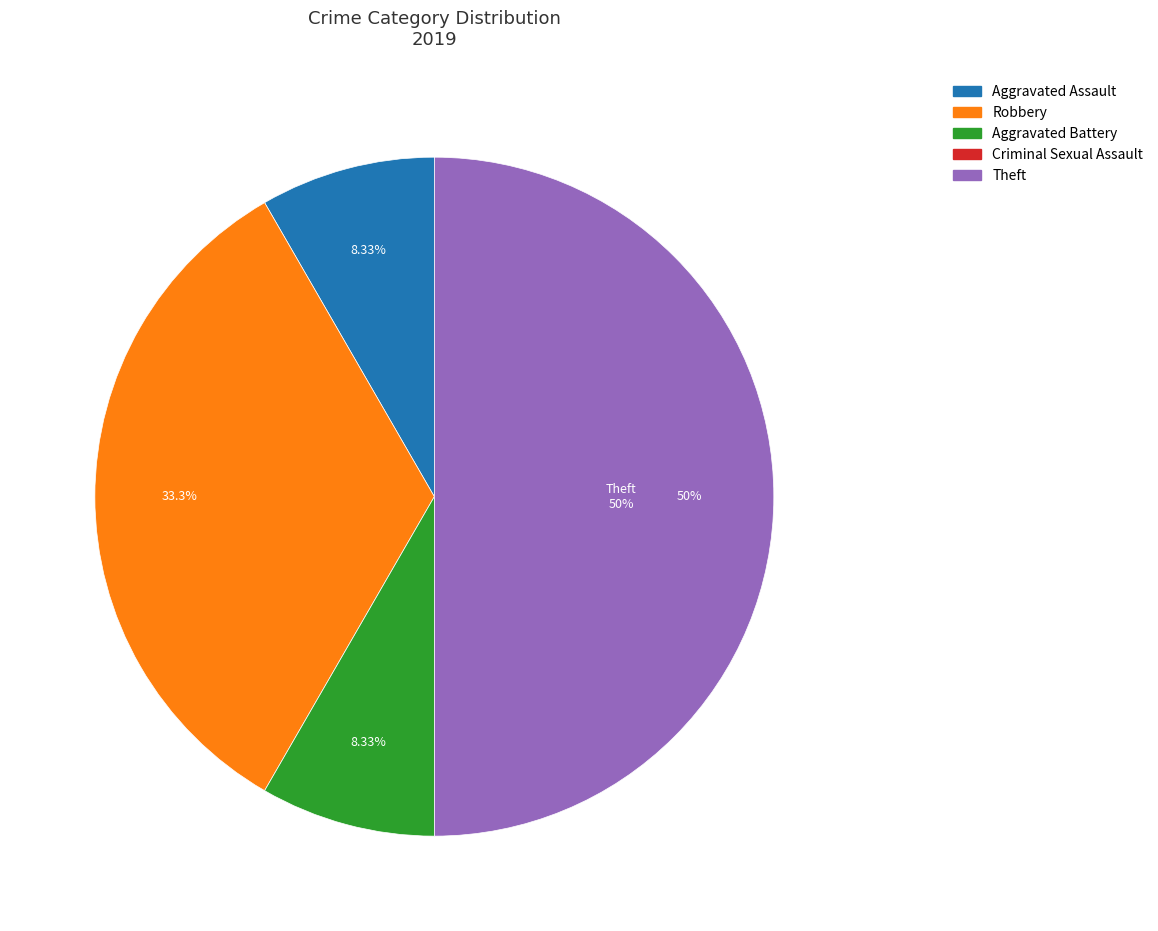

Do Aggravated Assault and Robbery together represent more than half of the pie?

No